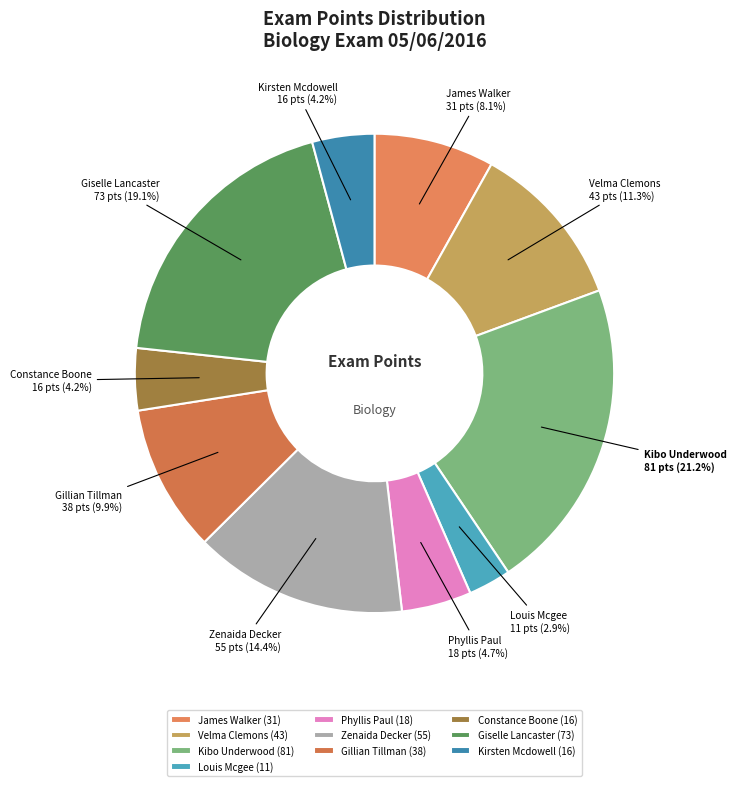

Do Louis Mcgee and Constance Boone together represent more than half of the pie?

No